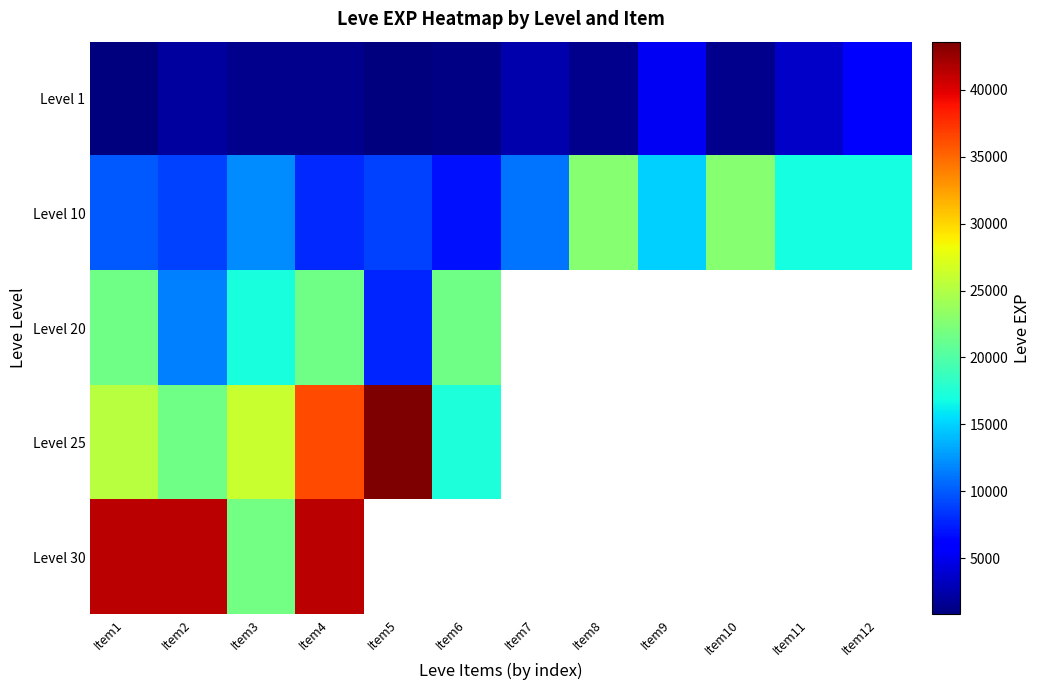

Which has a higher value, Item2 or Item1?

Item2